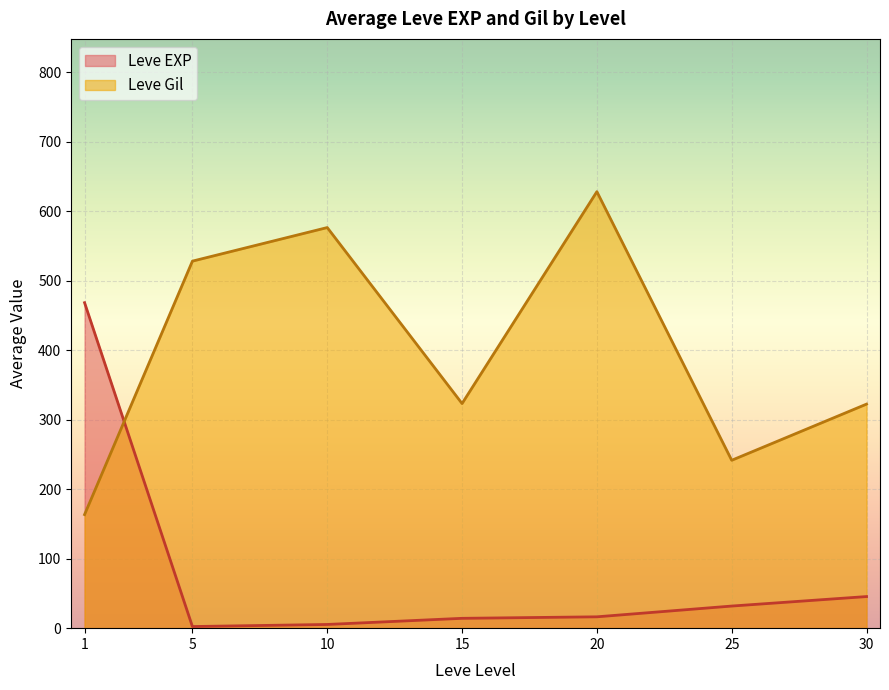

The value of Leve EXP at 1 is 468.5. True or false?

True